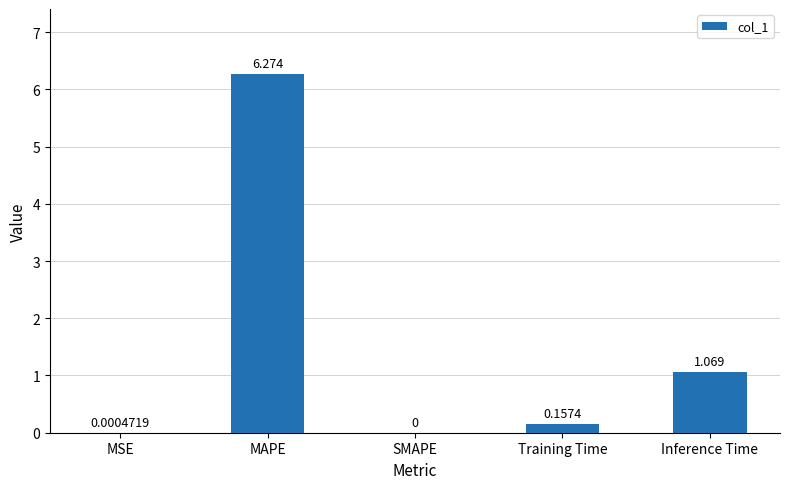

Where is the data nearest to the value 3?

Inference Time